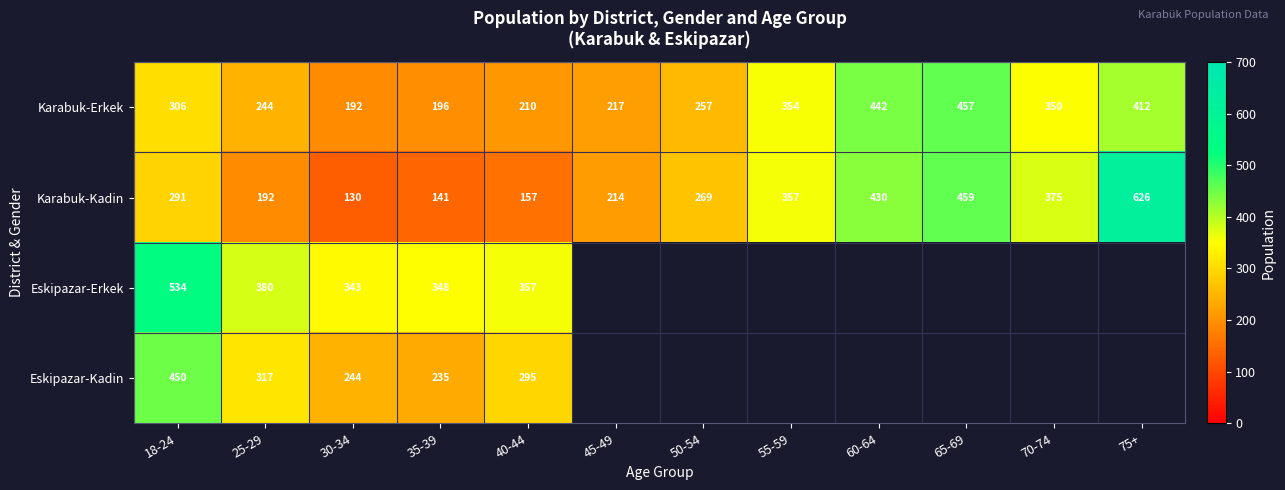

What is the total value across all series at 35-39?

920